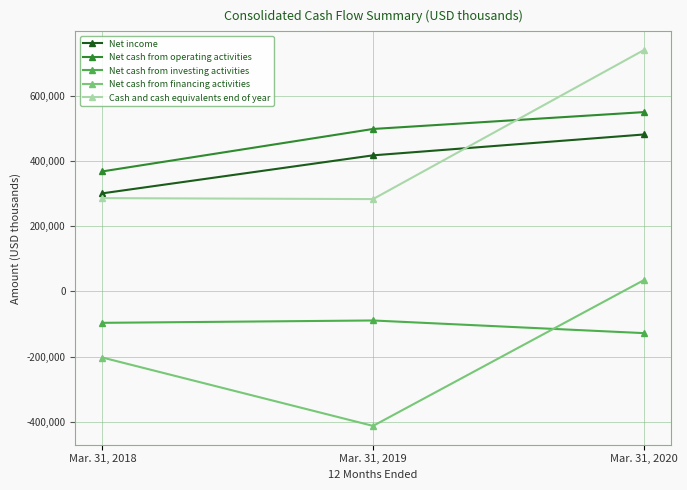

Does the chart have visible grid lines?

Yes